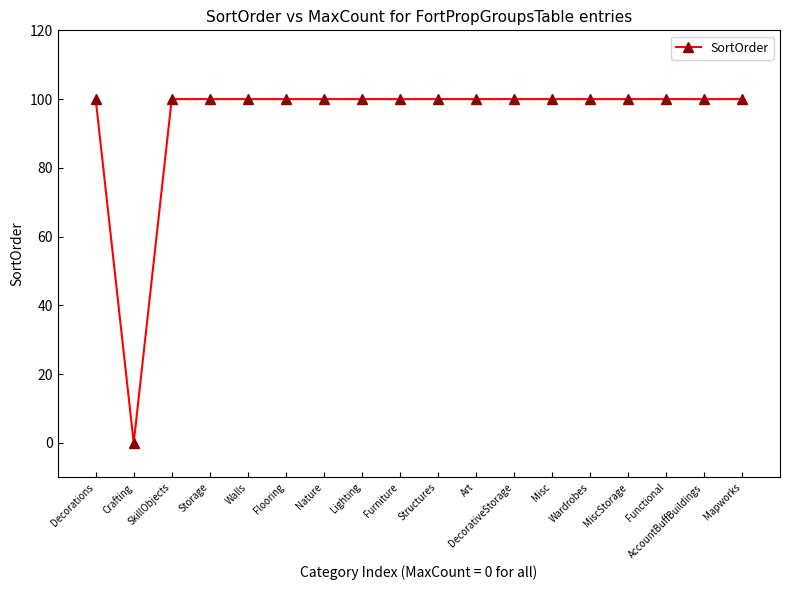

What value does the data have at Decorations?

100